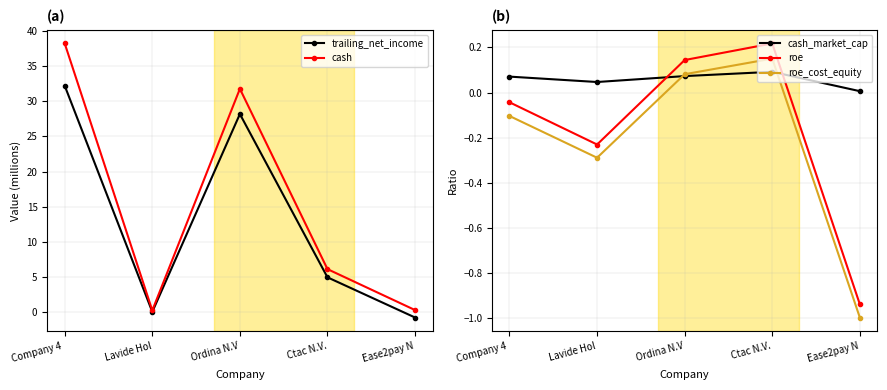

How many interior local peaks does the cash series have?

1